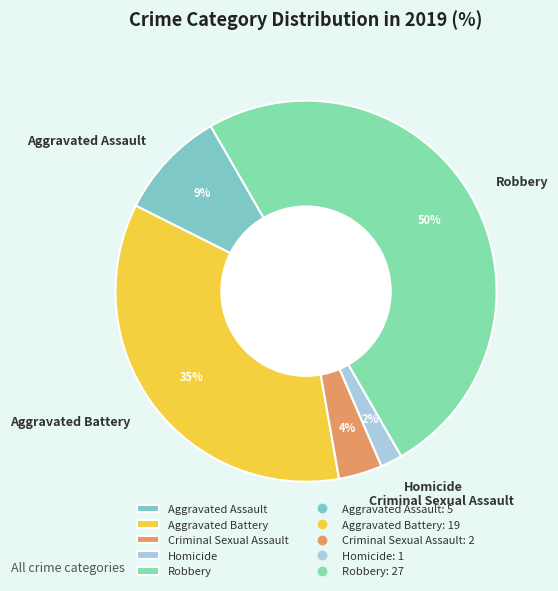

To the nearest percent, what percentage of the pie is Robbery?

50%